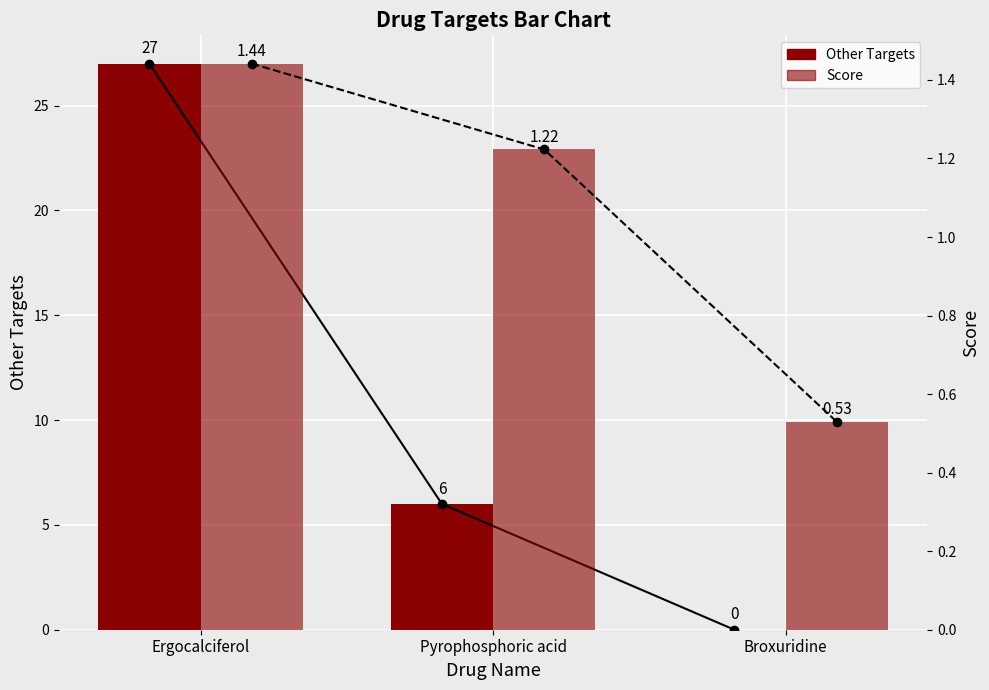

True or false: Other Targets has a value of 9.5 at Ergocalciferol.

False